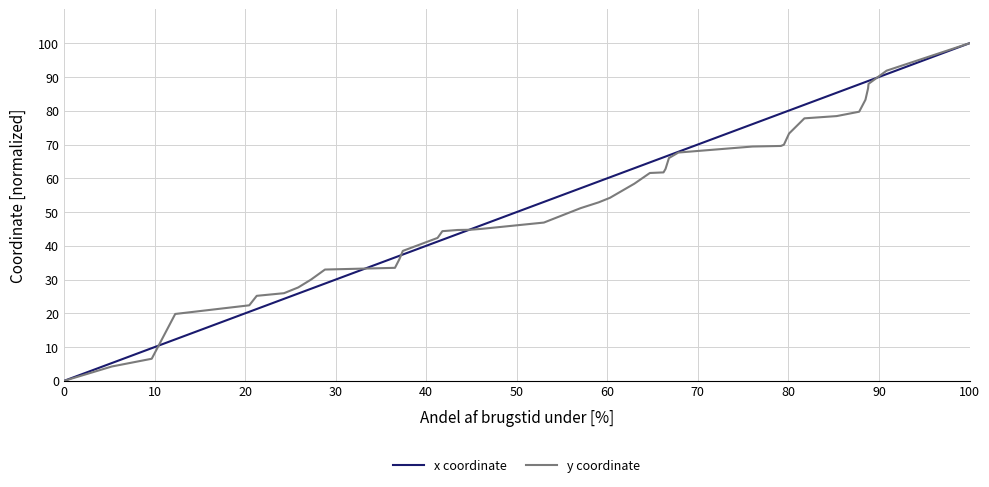

How many series are shown in this chart?

2